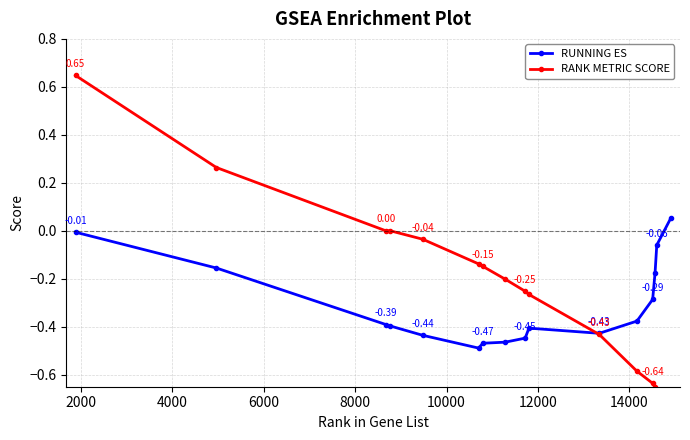

What is the difference between the RANK METRIC SCORE values at 6000 and 10000?

0.1